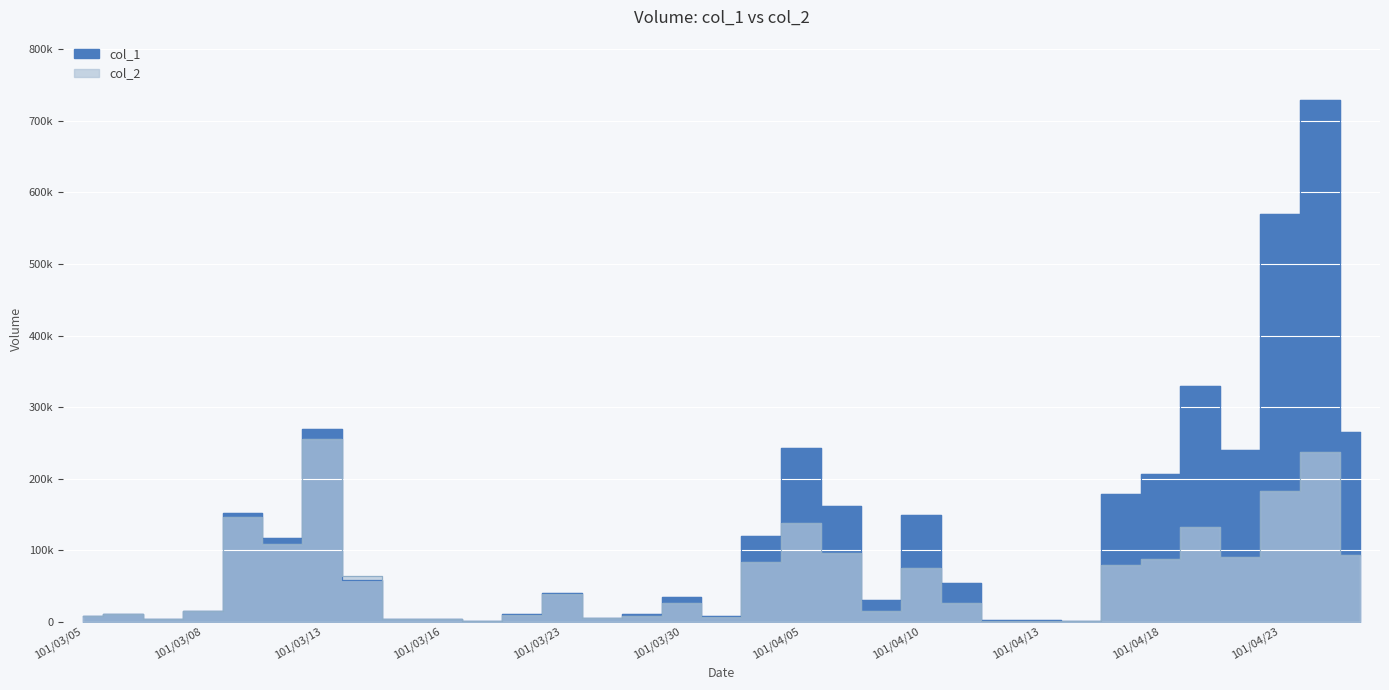

How many series are shown in this chart?

2